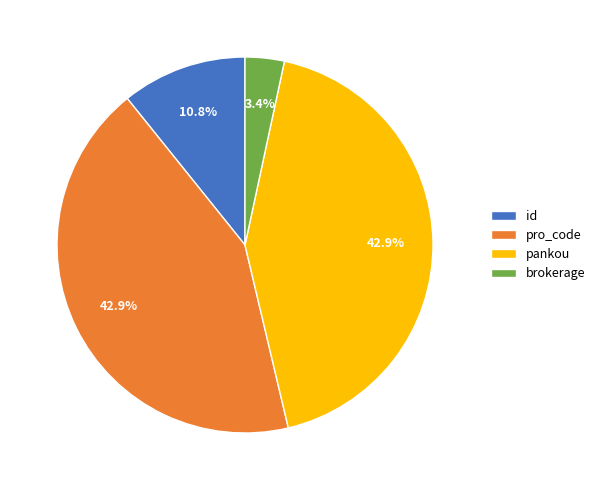

How many segments does this pie chart have?

4